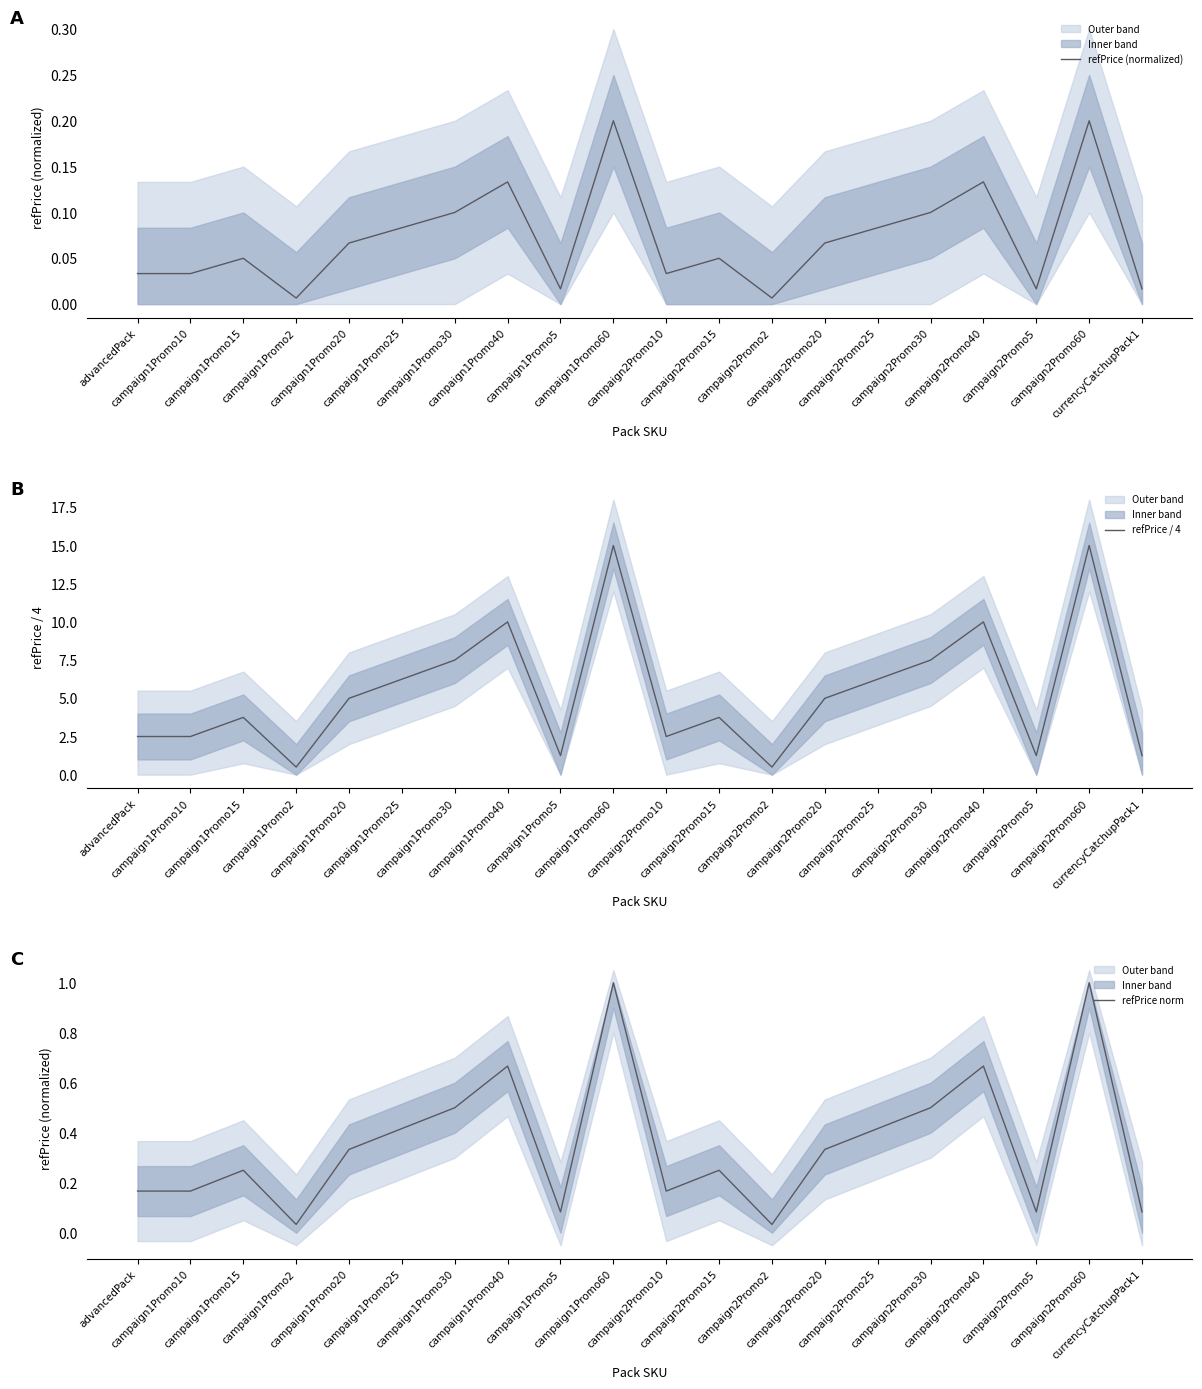

What is the maximum value for refPrice norm?

1.0